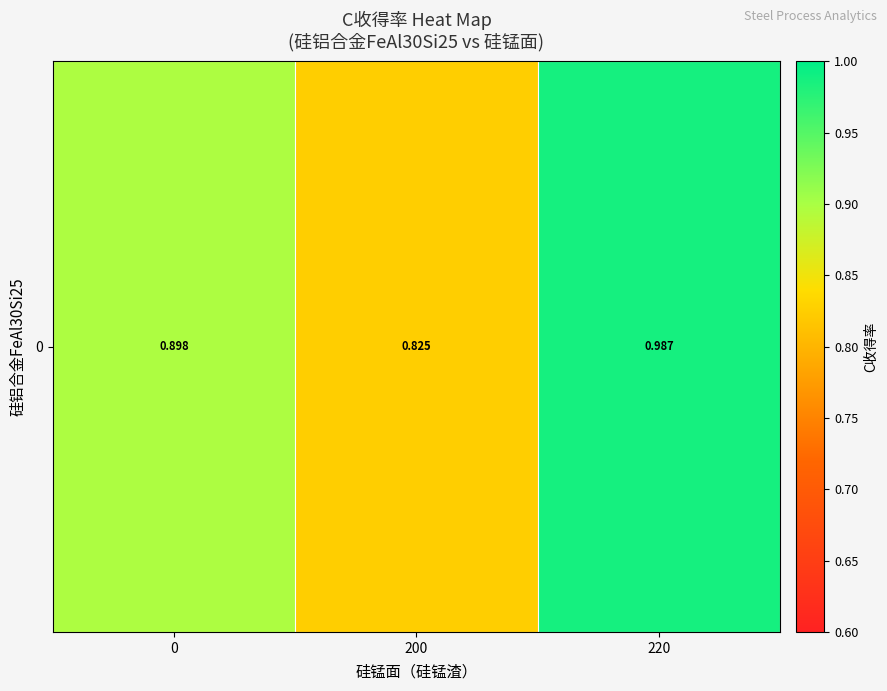

What is the sum of all values?

2.7